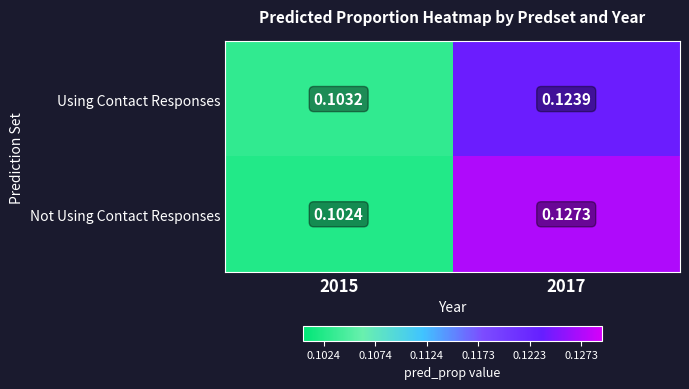

List the series in order of their overall mean, highest first.

Not Using Contact Responses, Using Contact Responses